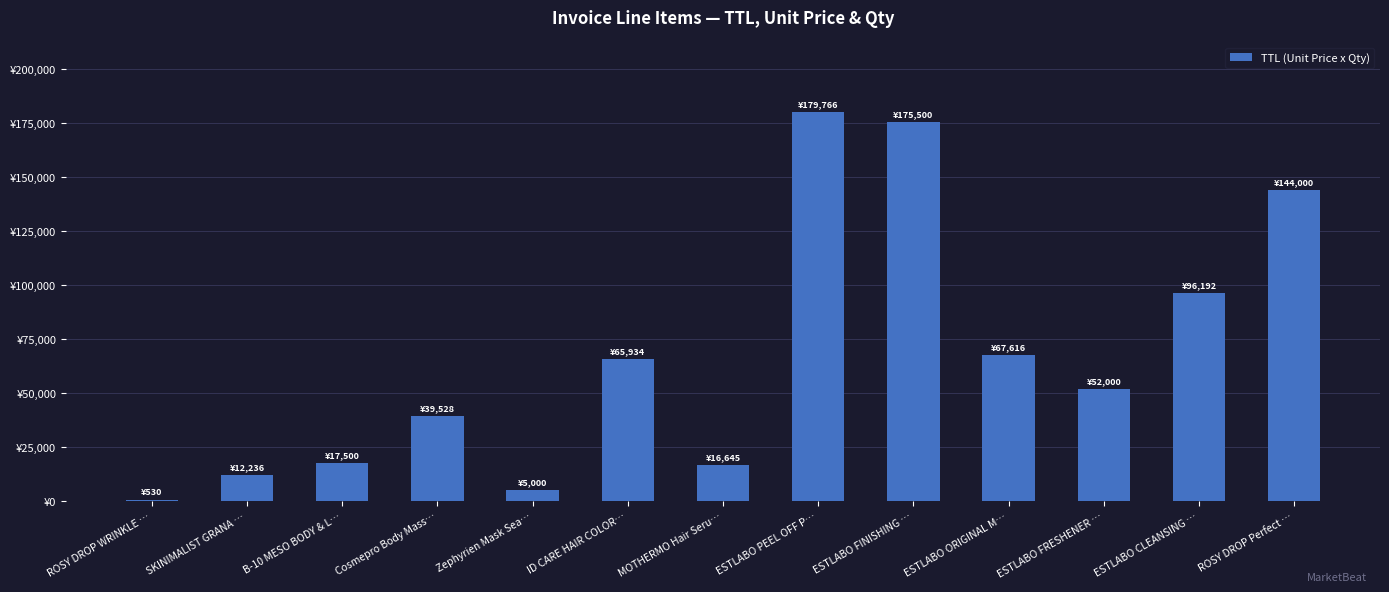

Reading left to right, transcribe all the data shown in this chart.

530	12236	17500	39528	5000	65934	16645	179766	175500	67616	52000	96192	144000